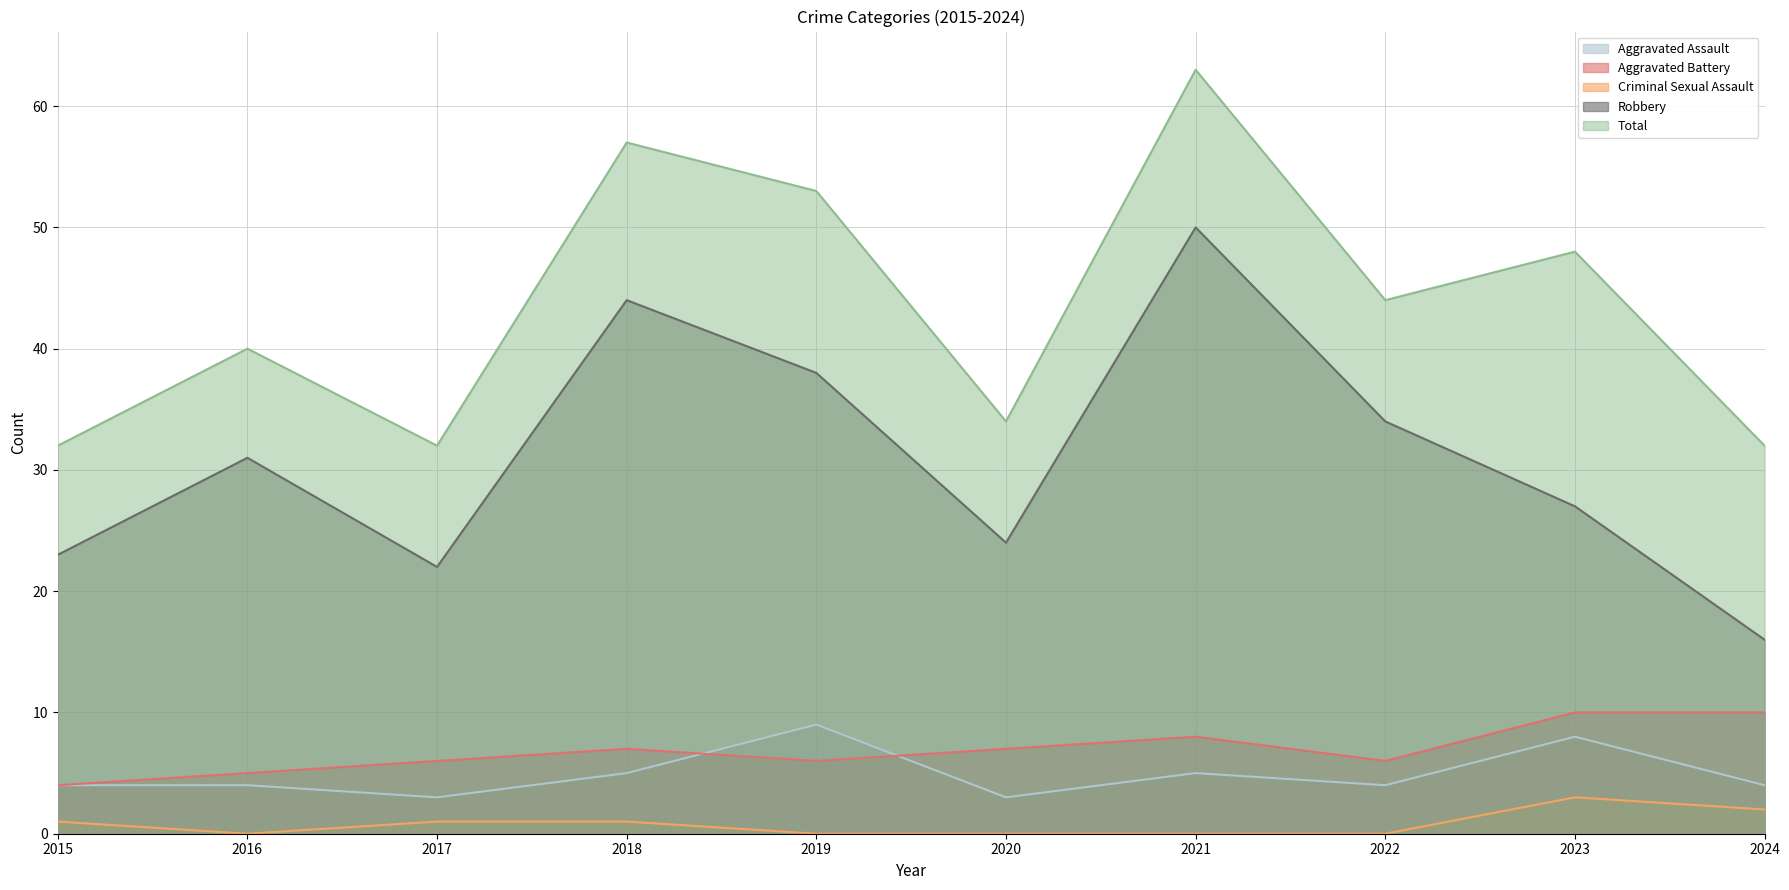

Which has a higher value, 2018 or 2020?

2018